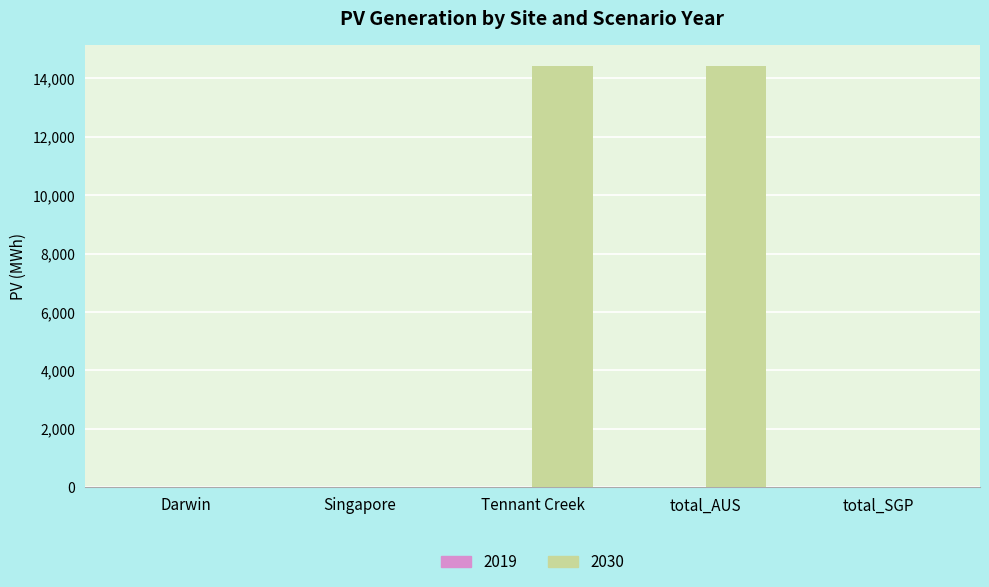

How many categories are shown in the chart?

5